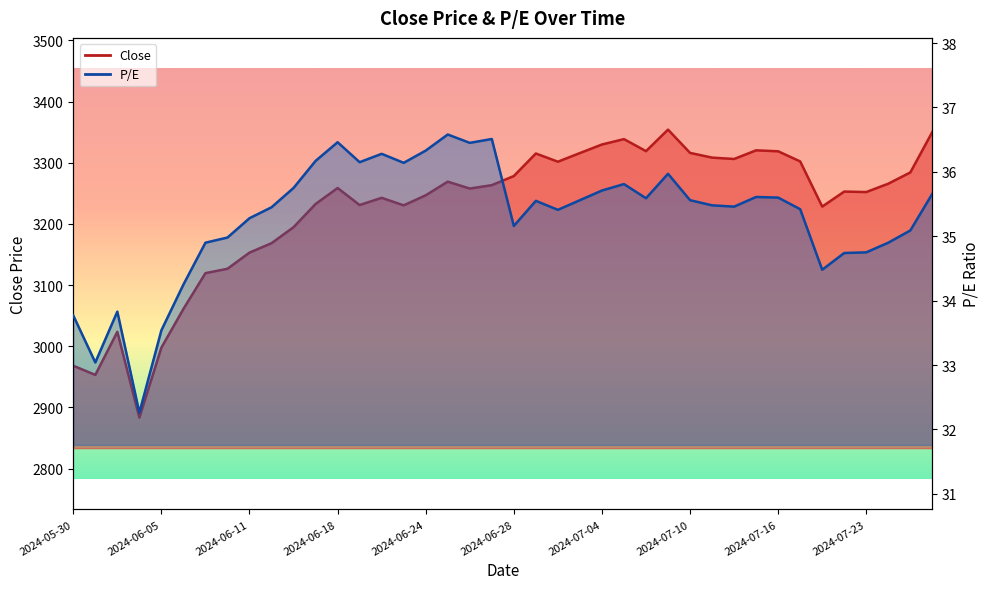

How many data points in P/E are less than 35?

12